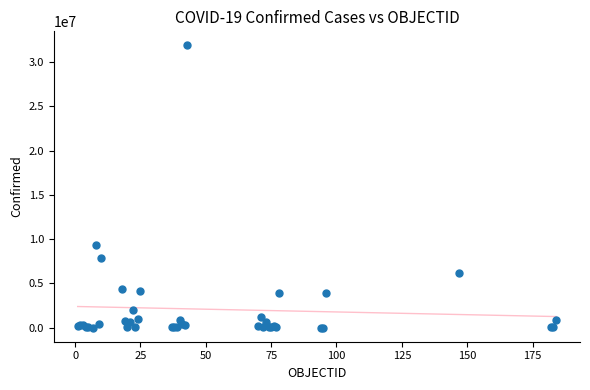

What Y value in the scatter plot is closest to 15949078?

9341492